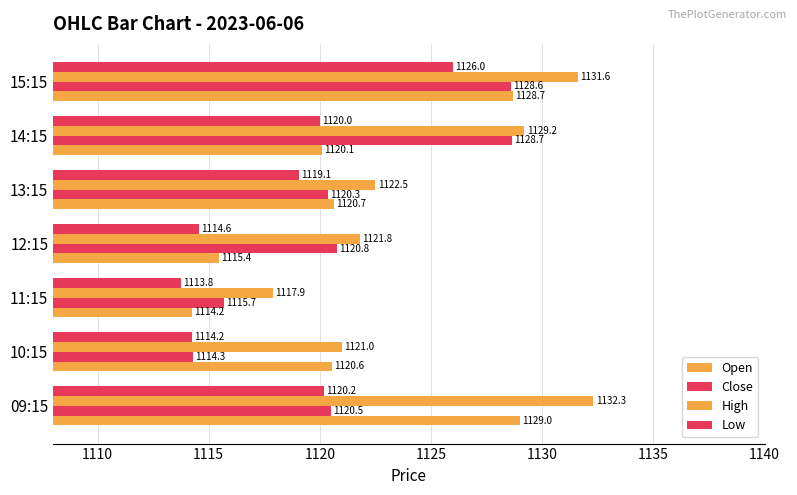

How many values in the Low series exceed 1119?

4